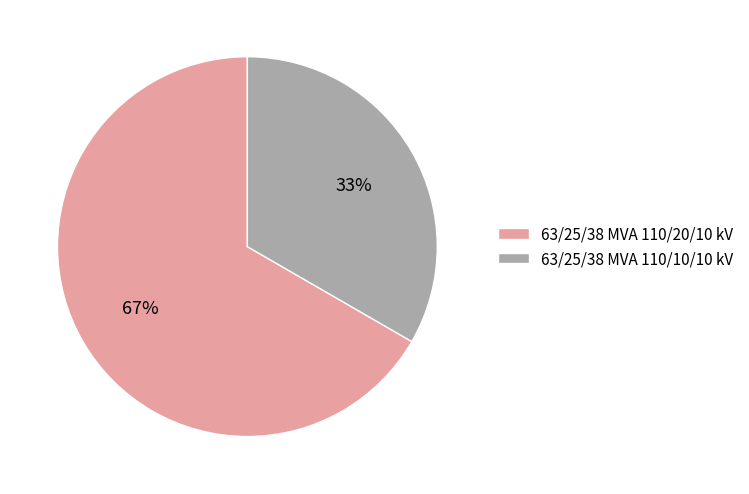

To the nearest percent, what is the average slice percentage?

50%